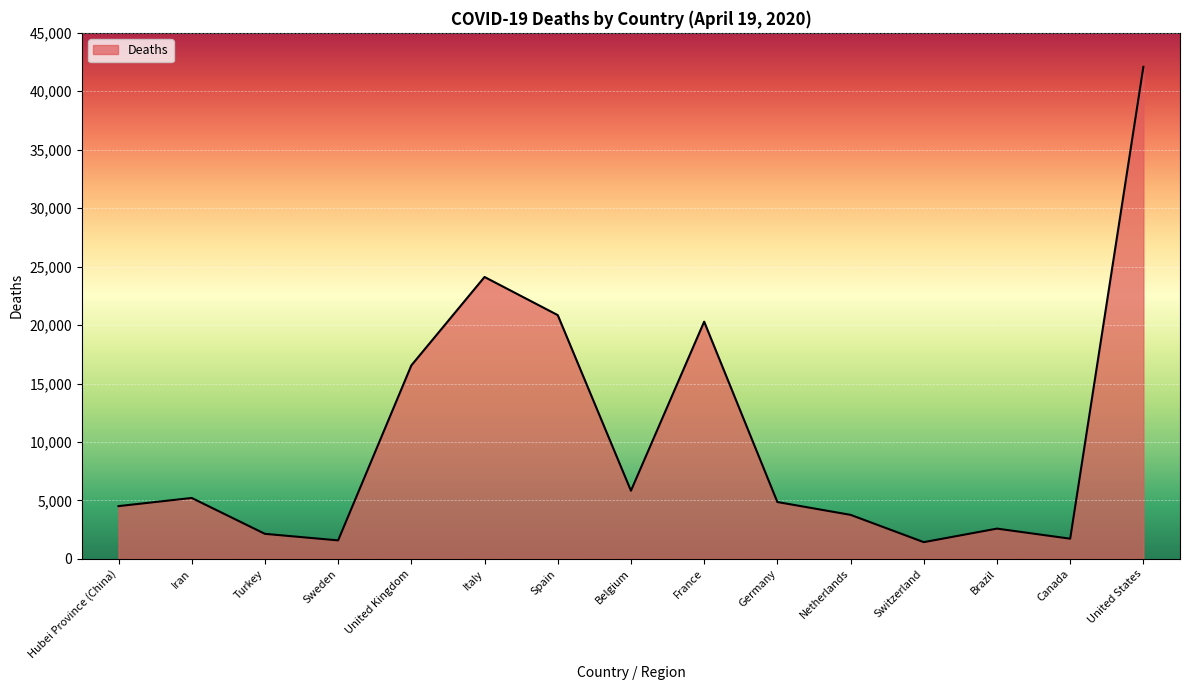

Approximately how many times larger is the value at Netherlands compared to Germany?

0.8